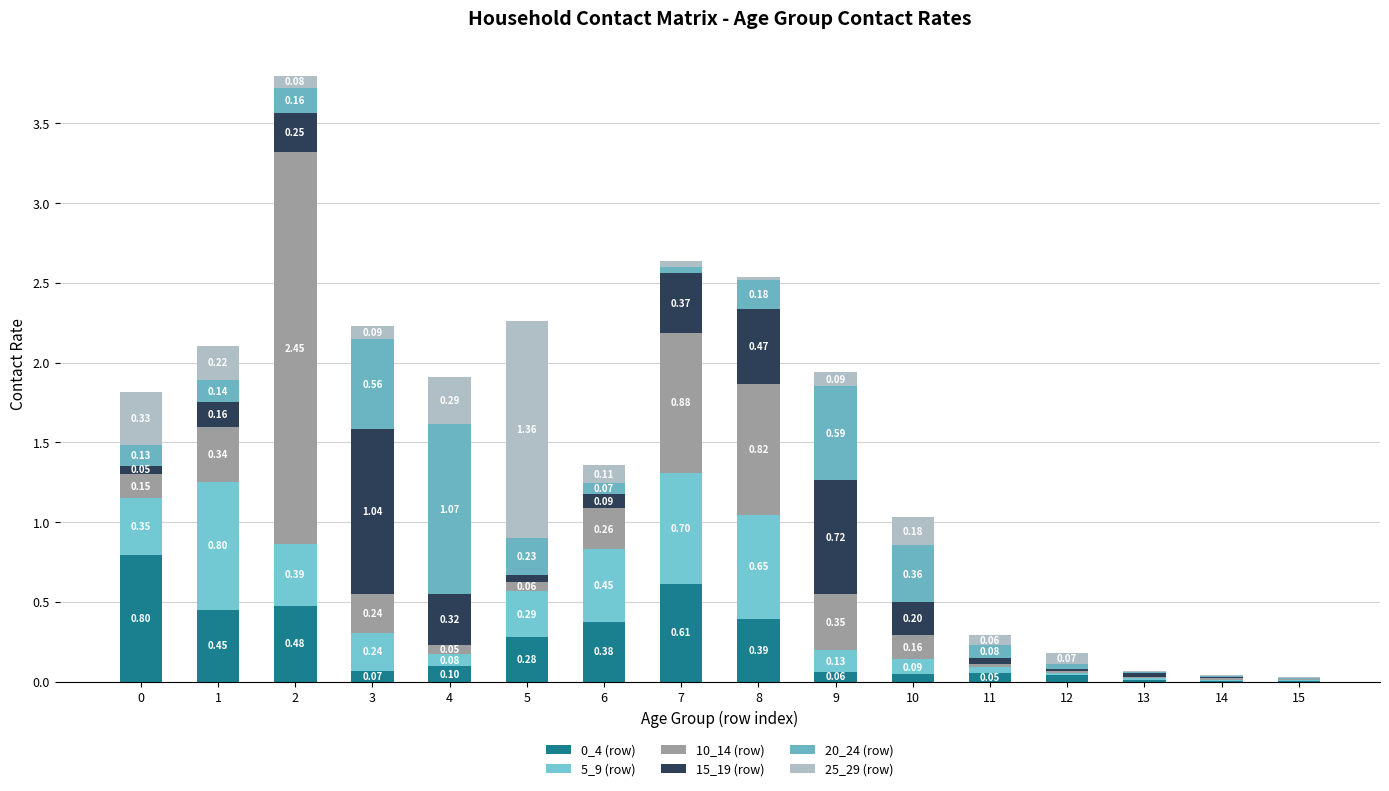

Does the chart contain stacked bars?

Yes